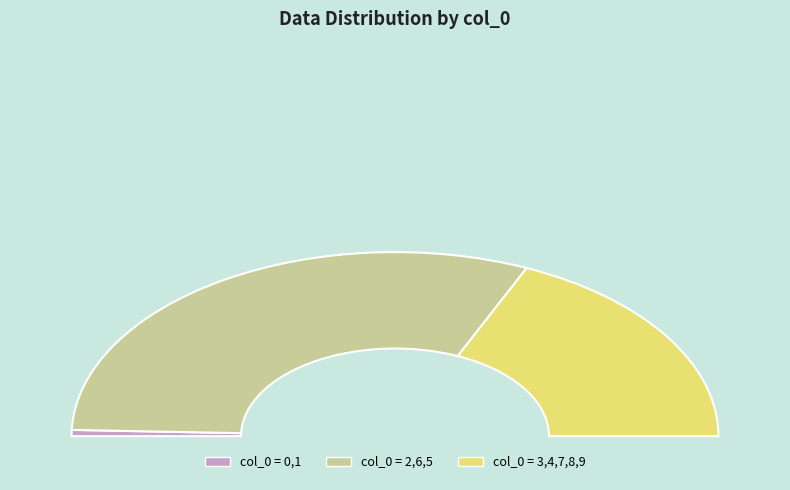

To the nearest percent, what is the combined percentage of 8 and 7?

6%